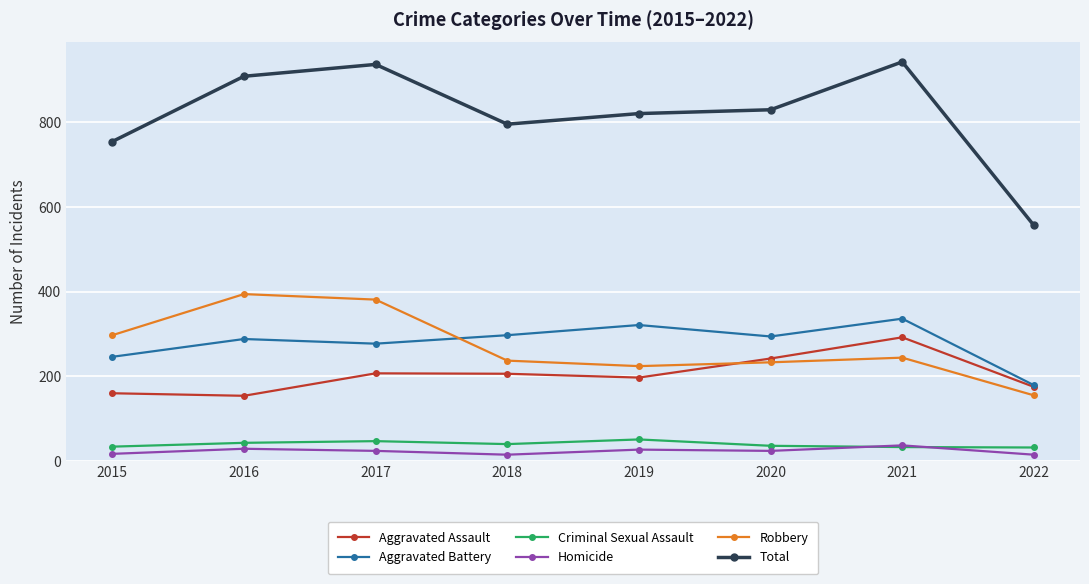

True or false: Criminal Sexual Assault and Total cross at least once.

False